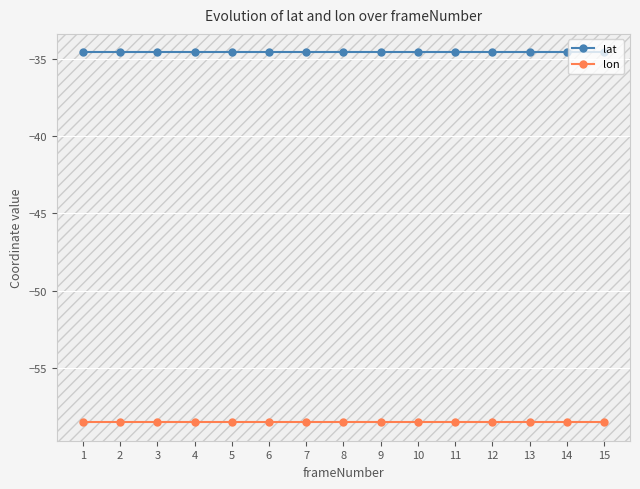

What is the spread (max minus min) of values at 9?

23.9